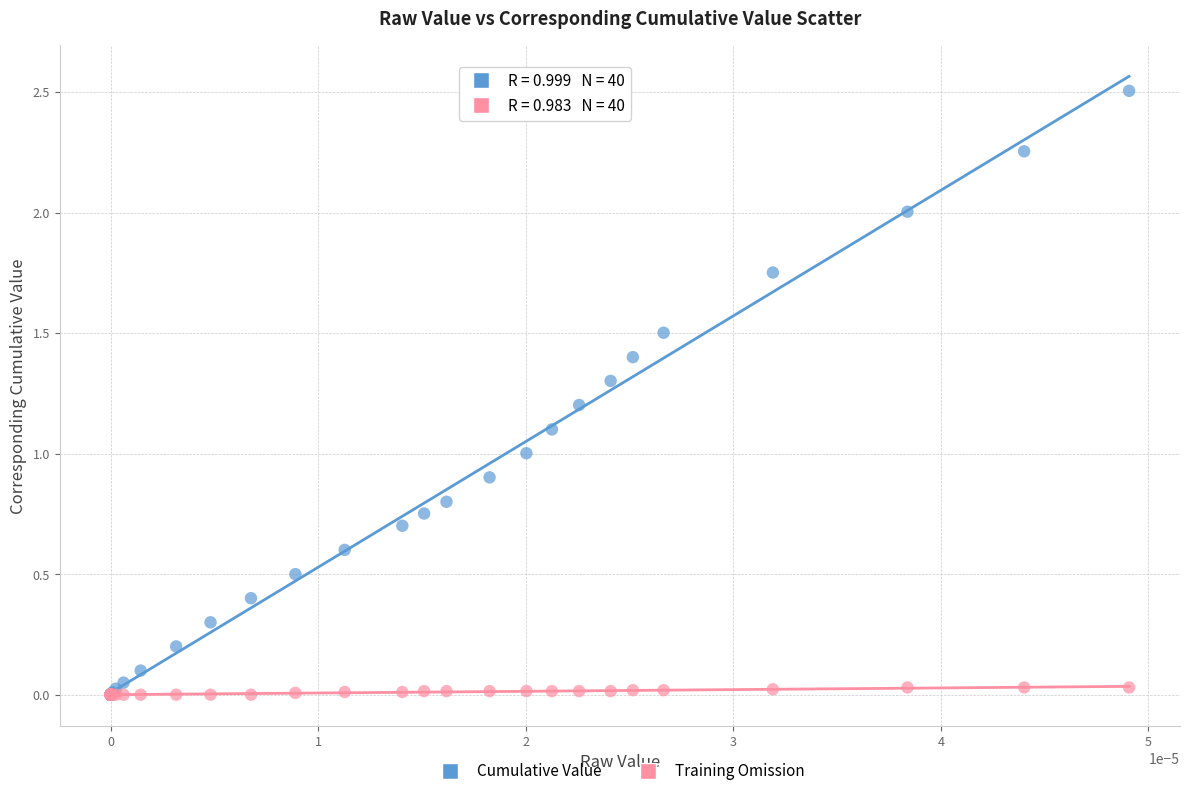

What are all the series names shown in the legend?

Cumulative Value, Training Omission